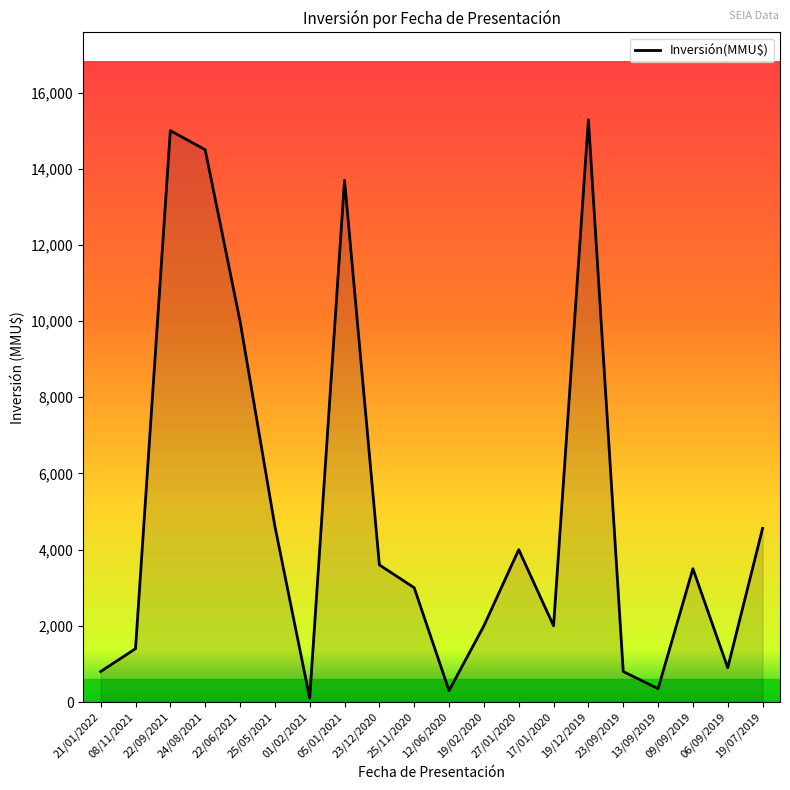

How many lines are shown in the chart?

1